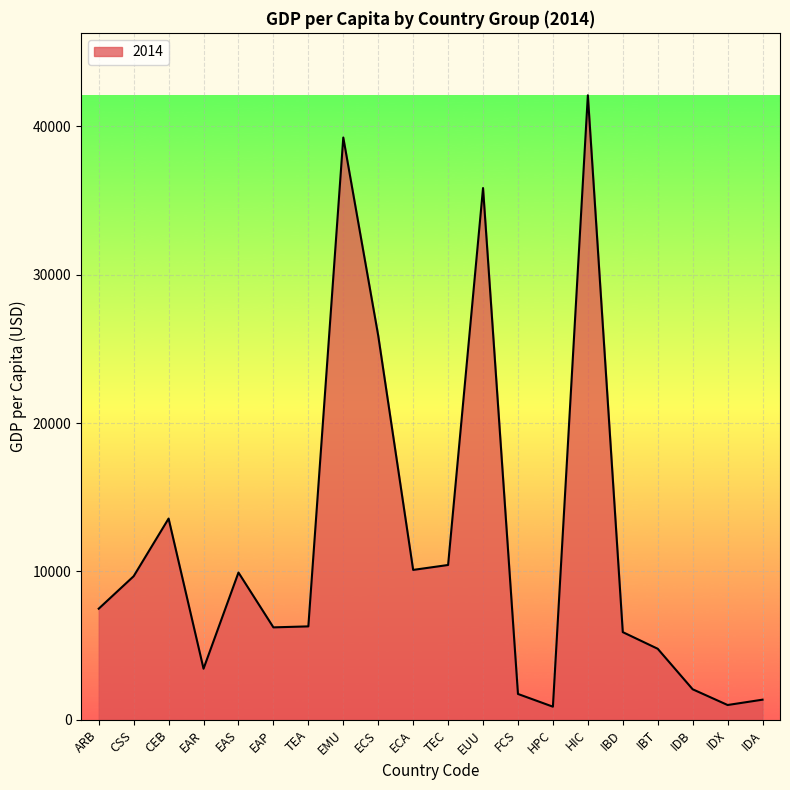

At which category does the chart reach its peak across all series?

HIC